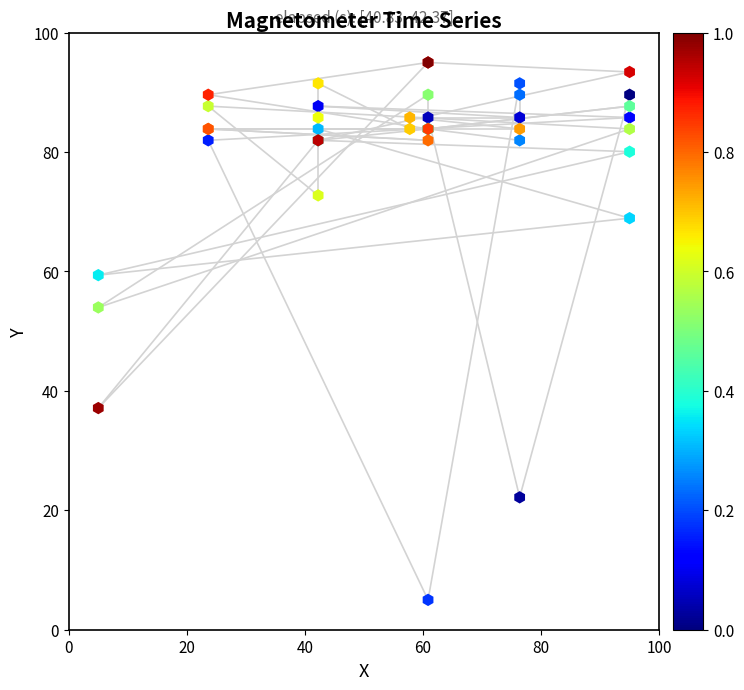

What Y value in the scatter plot is closest to 50?

54.0